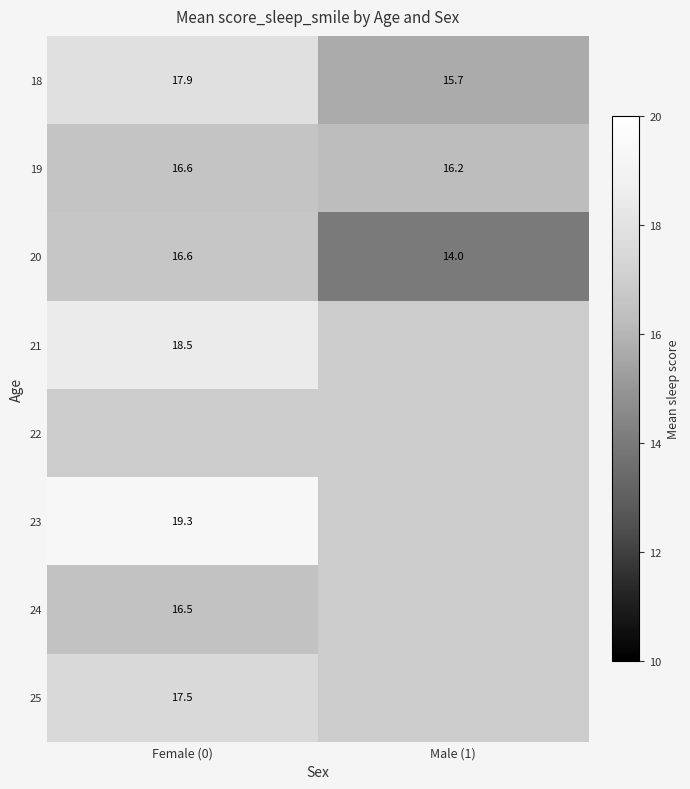

Which label corresponds to the smallest value in the chart?

Male (1)